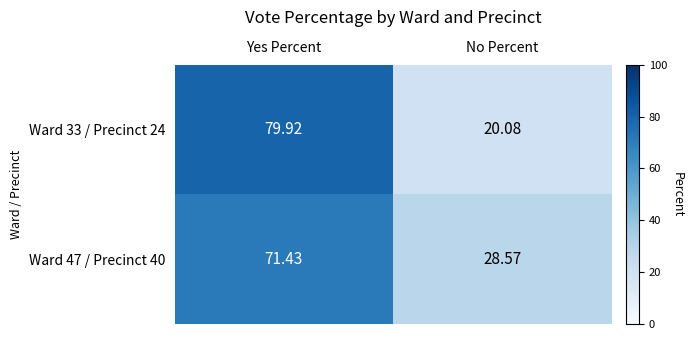

Which category has the highest value in the Ward 33 / Precinct 24 series?

Yes Percent